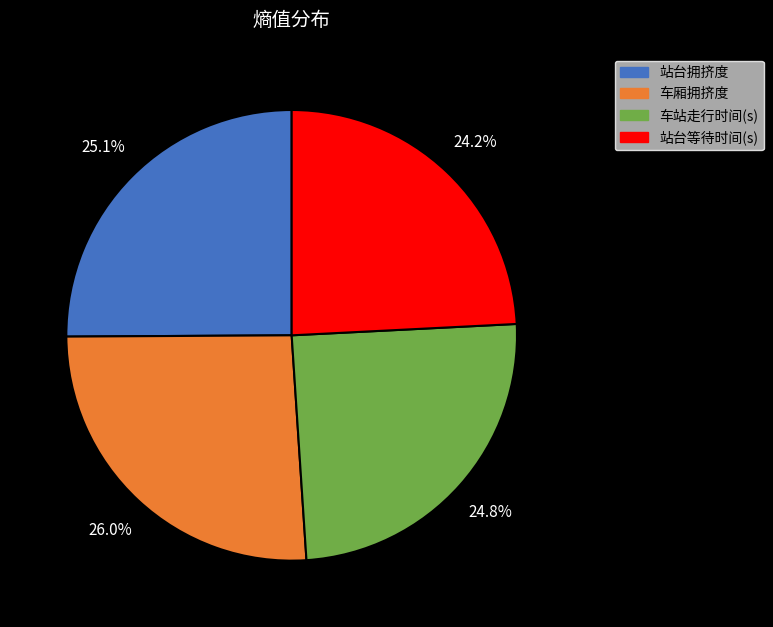

To the nearest percent, what portion does 车厢拥挤度 represent?

26%